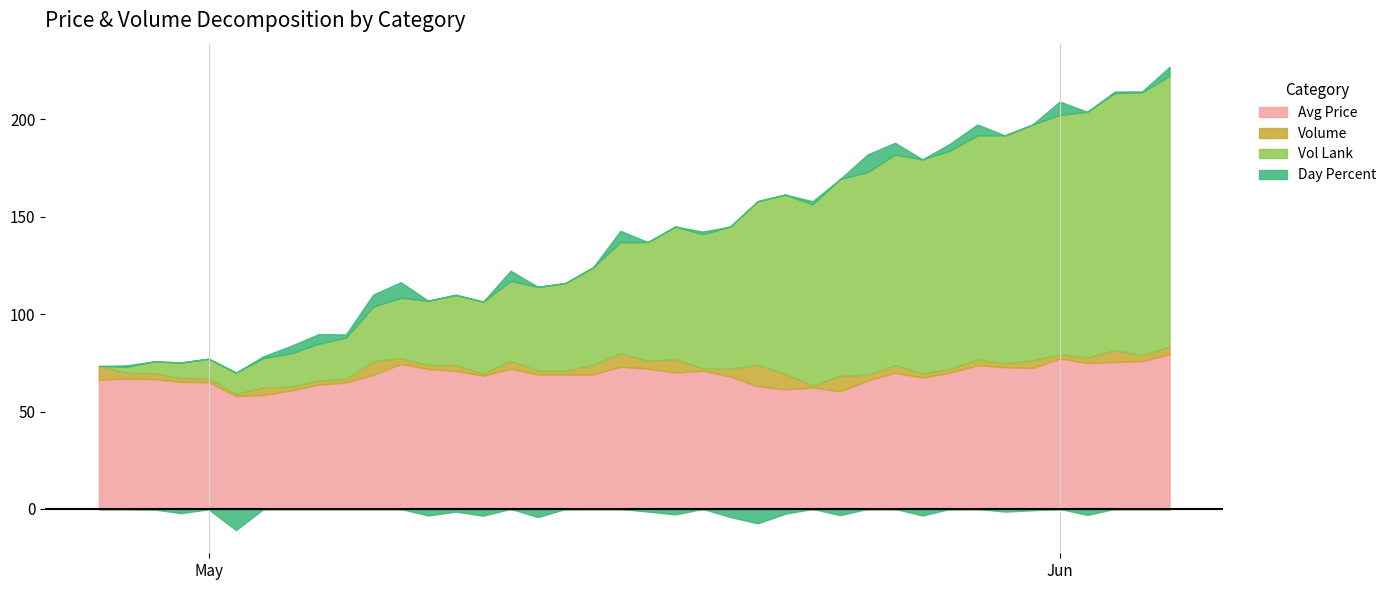

Does the chart display data point markers on the line(s)?

No